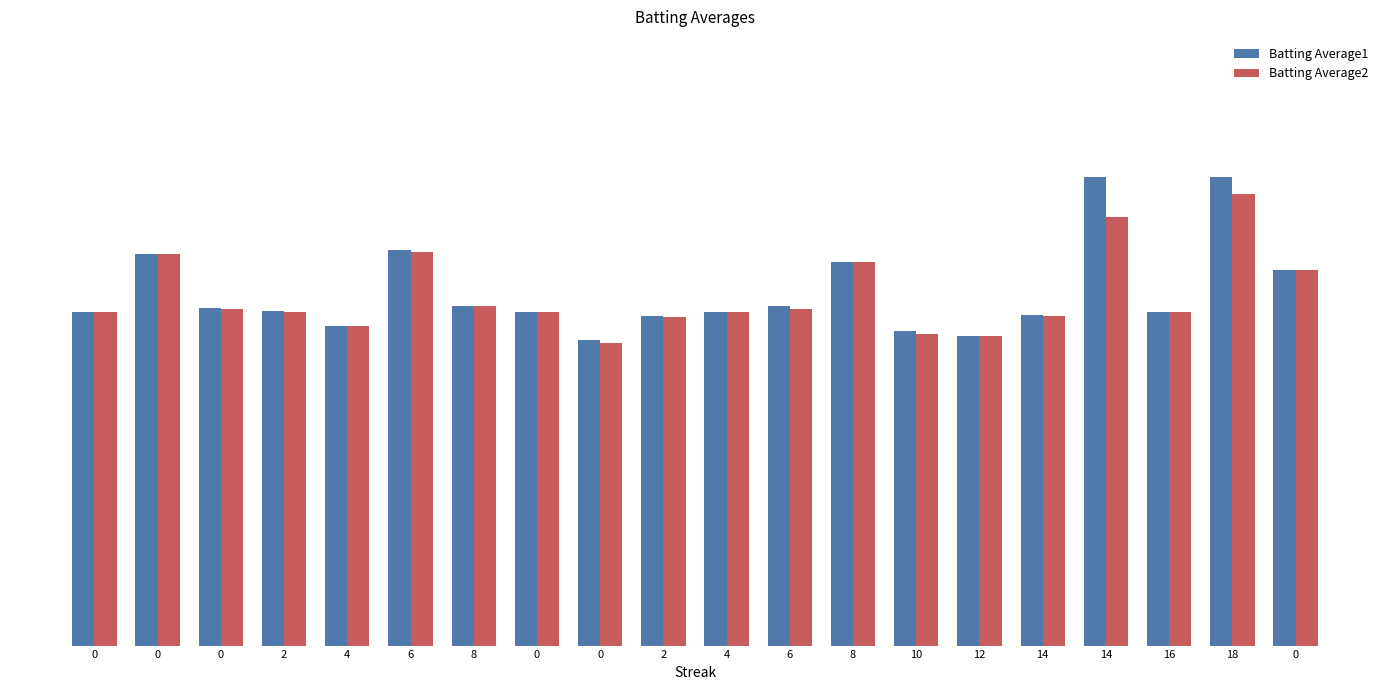

Between 8 and 2, which is larger?

8